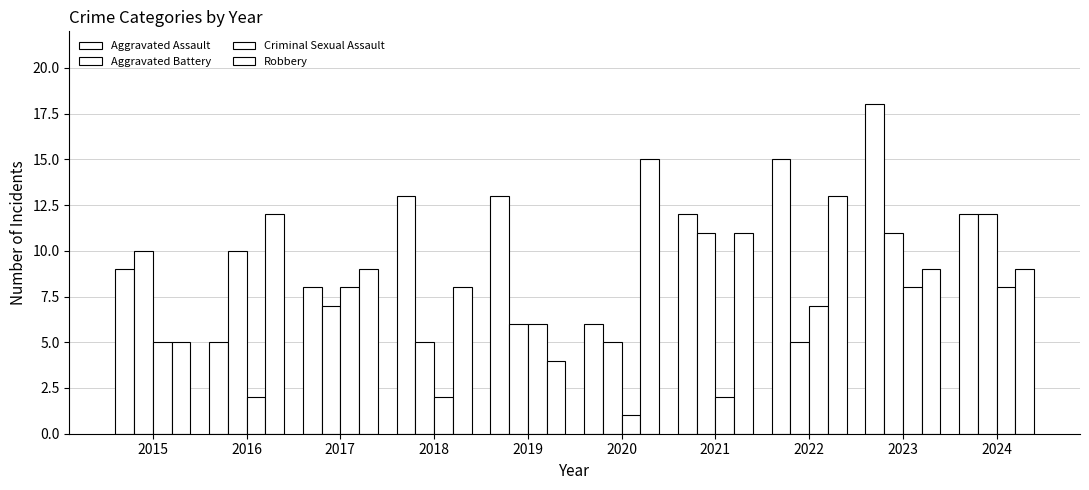

Rank the series by their average value, from highest to lowest.

Aggravated Assault, Robbery, Aggravated Battery, Criminal Sexual Assault